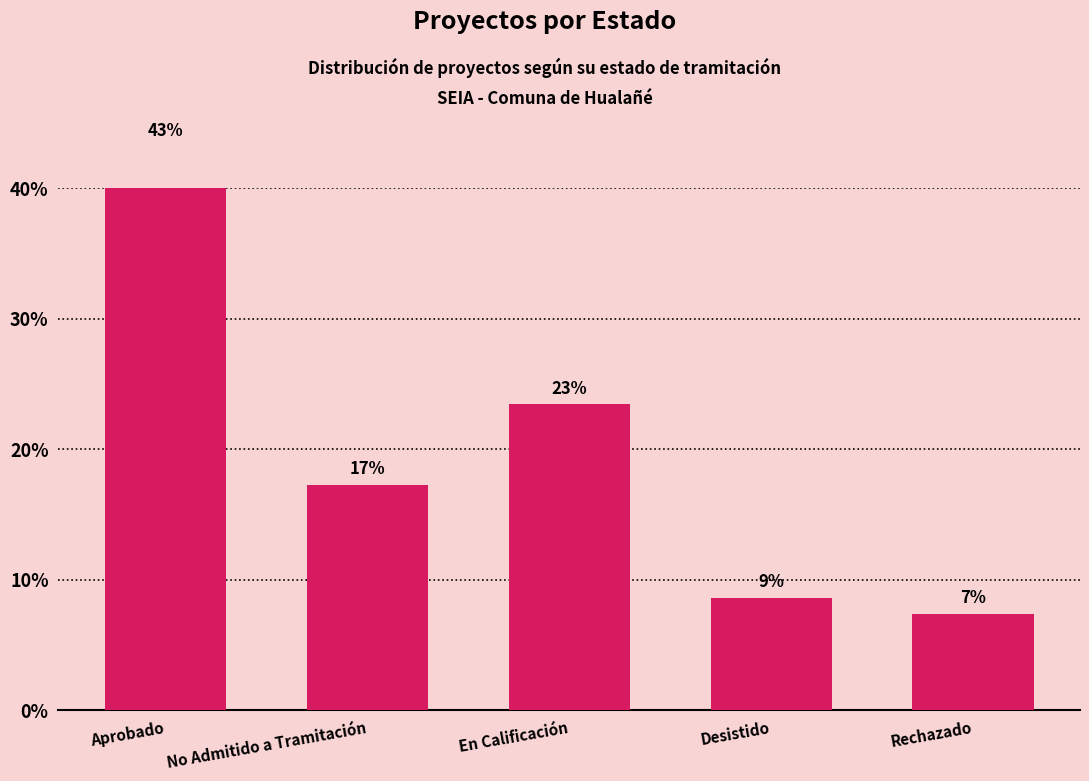

Count the number of categories in the chart.

5